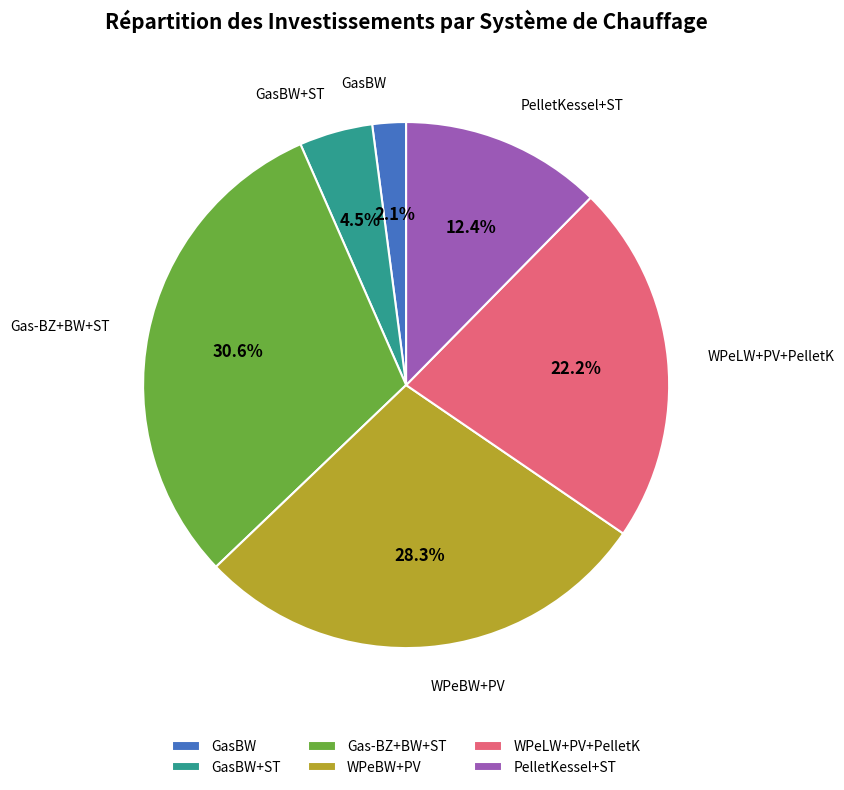

Combined, do PelletKessel+ST and WPeBW+PV account for over 50%?

No